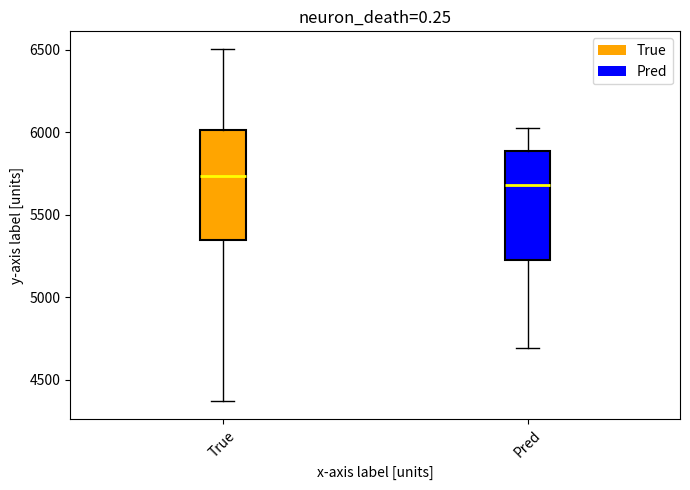

Where is the lower edge of the box for Pred on the y-axis? The values are not printed on the chart, so give them approximately, as read against the axis.

5250